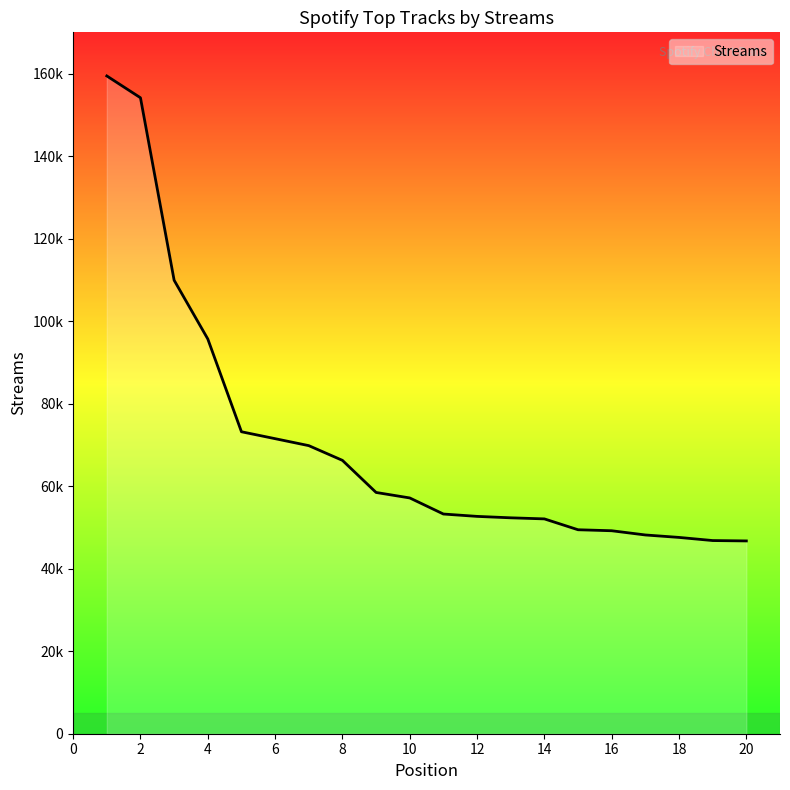

Does the chart have visible grid lines?

No